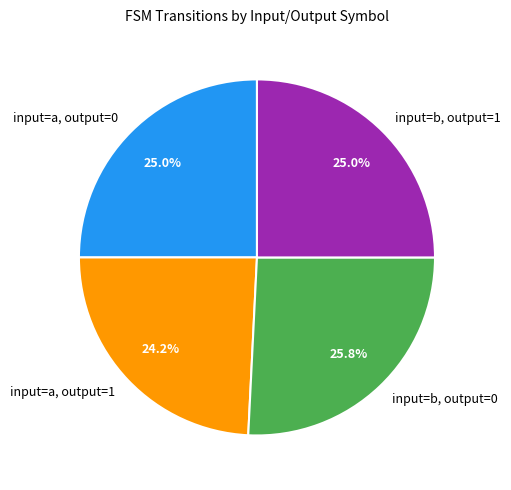

True or false: input=a, output=0 accounts for 25% of the total.

True